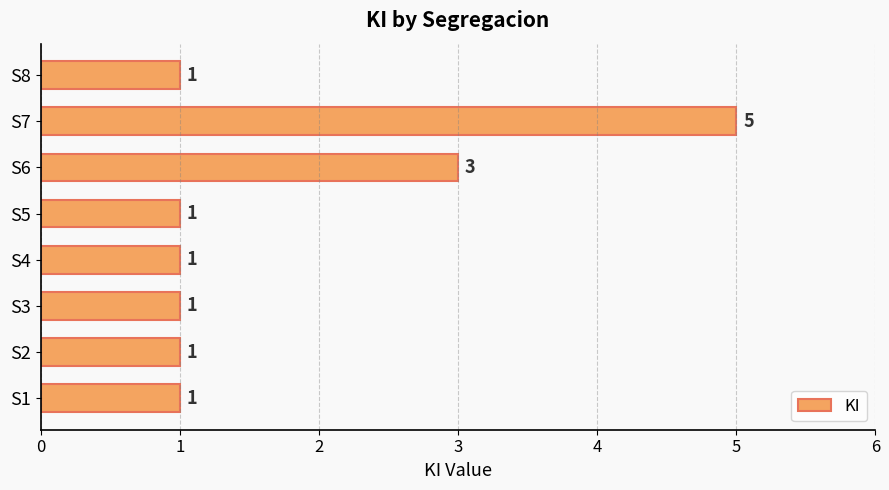

Does the chart contain any negative values?

No